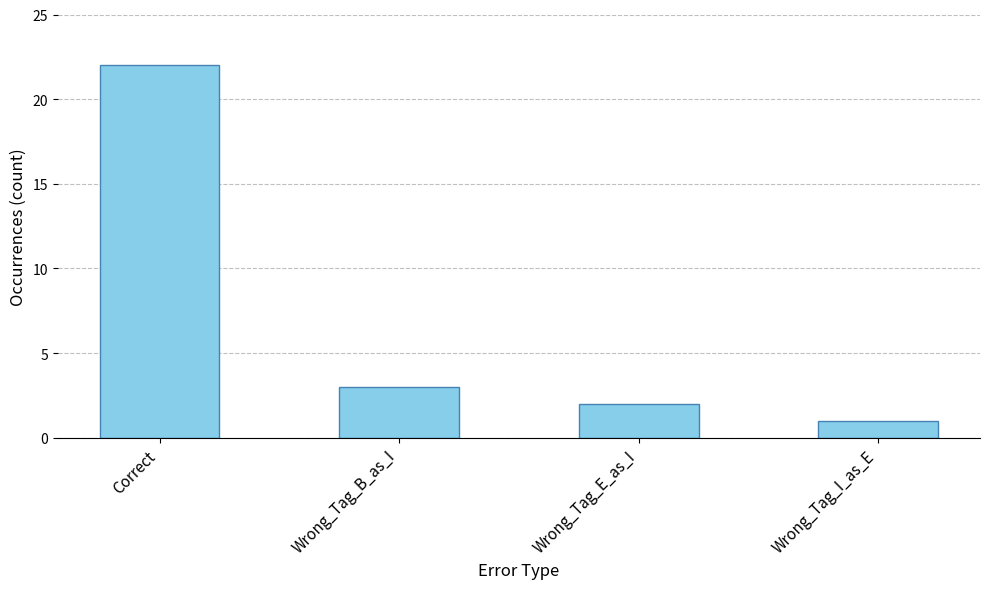

At which label does the data first exceed 3?

Correct